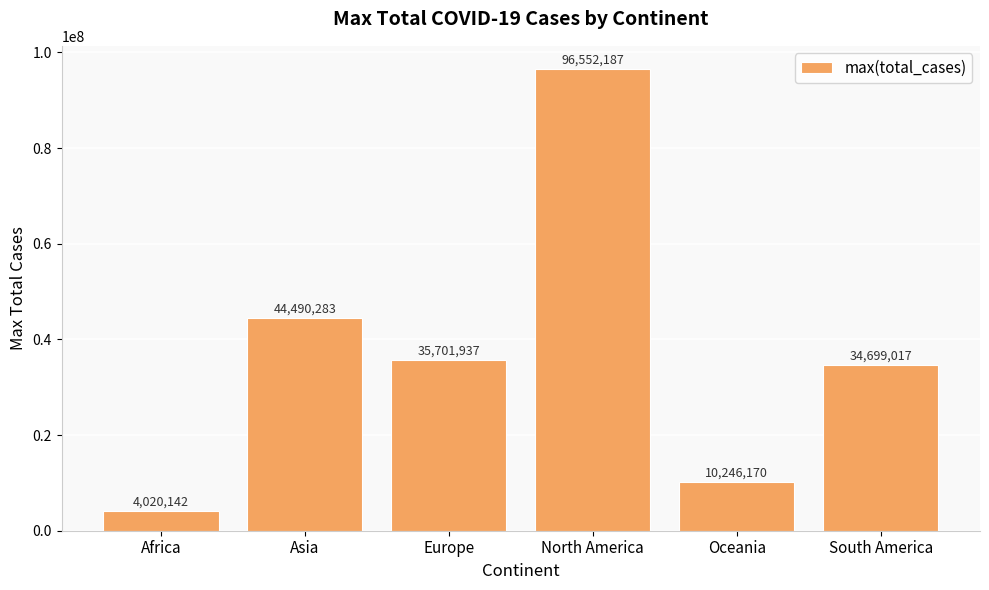

Rank the categories by value from highest to lowest.

North America, Asia, Europe, South America, Oceania, Africa